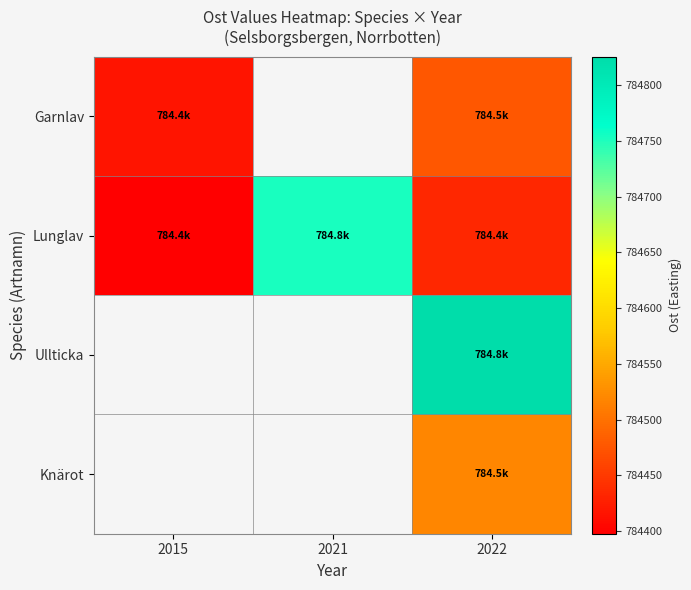

Is the value of Knärot at 2021 greater than the value of Ullticka at 2022?

No